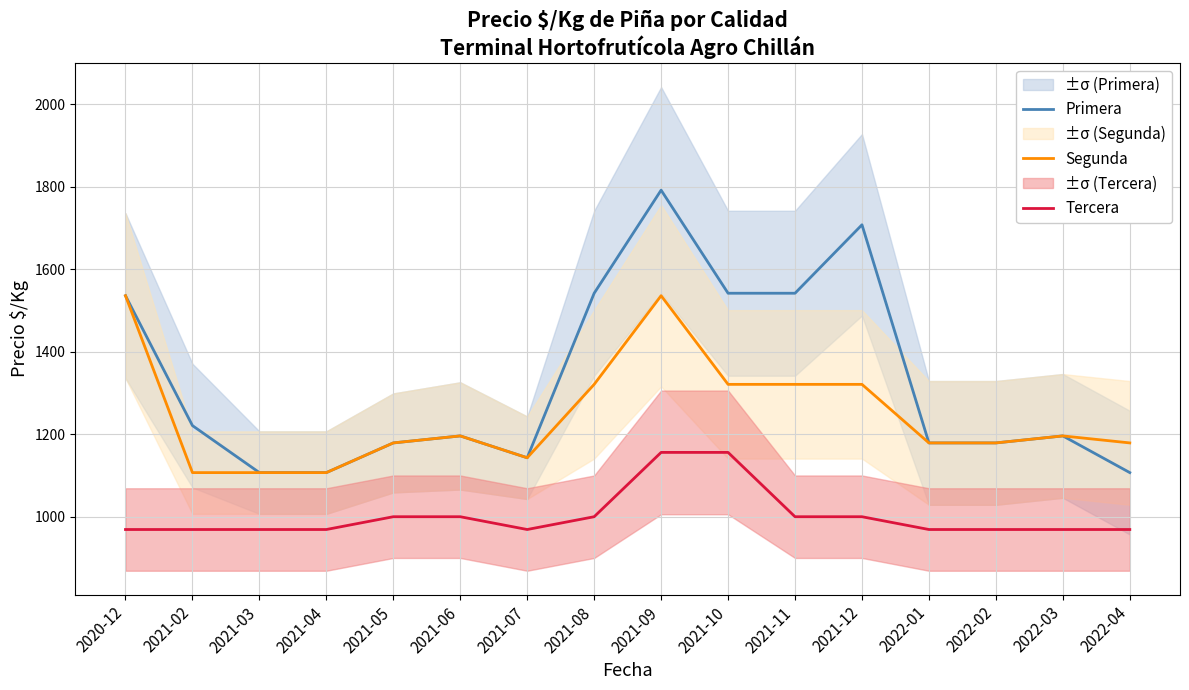

What is the total value across all series at 2021-03?

3183